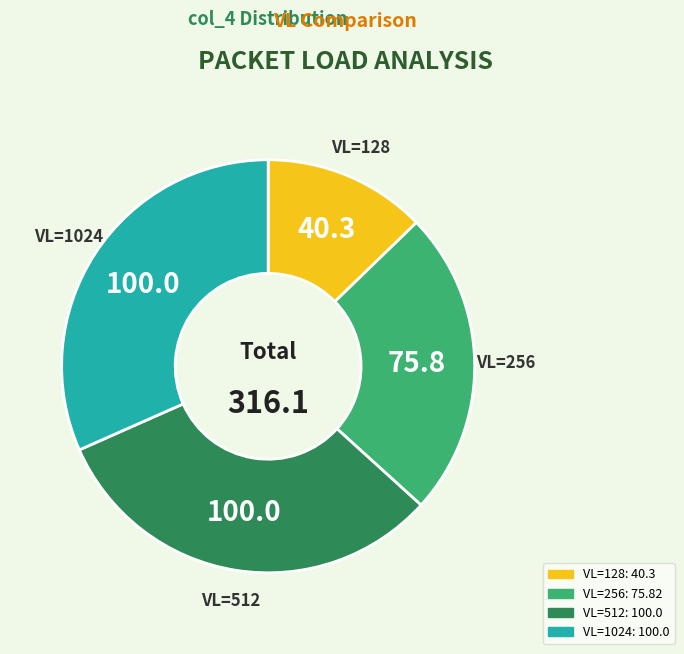

Do VL=256 and VL=128 together represent more than half of the pie?

No